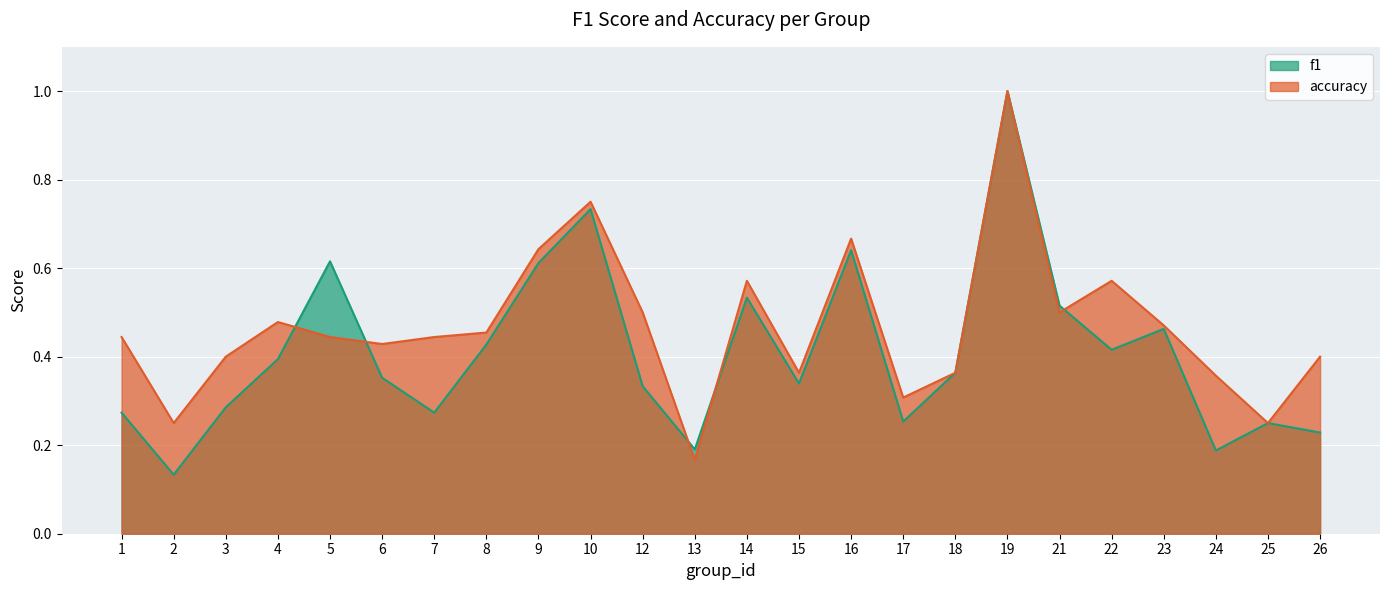

What is the difference between the f1 values at 14 and 5?

0.1